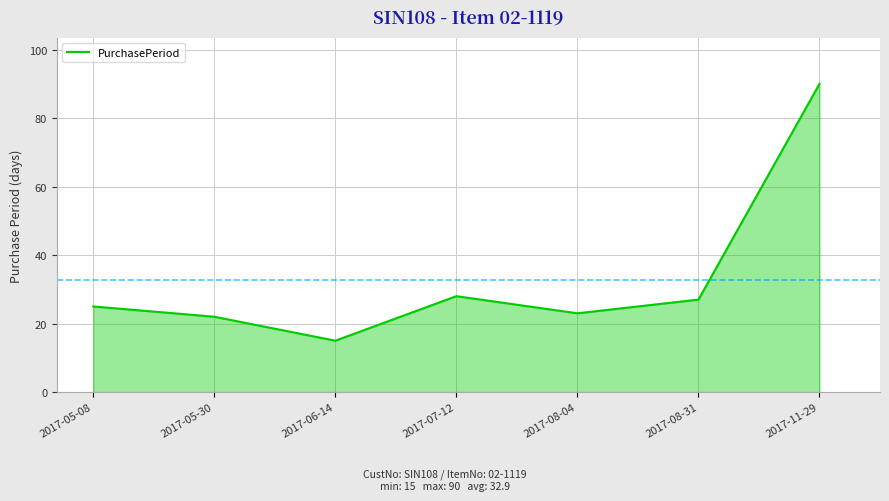

Reading left to right, transcribe all the data shown in this chart.

25	22	15	28	23	27	90